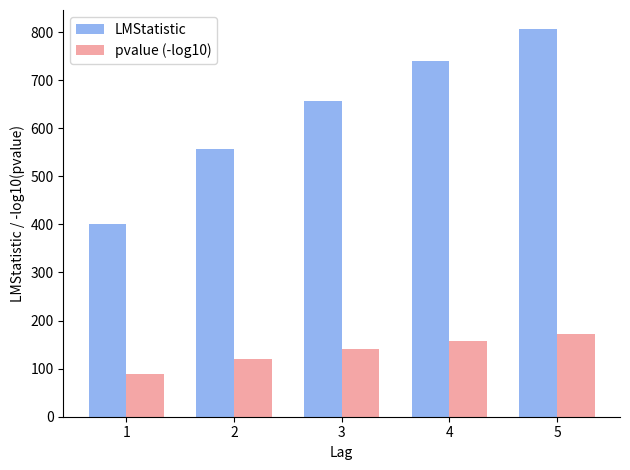

What is the value of the pvalue (-log10) bar at the 5th from the left?

171.1